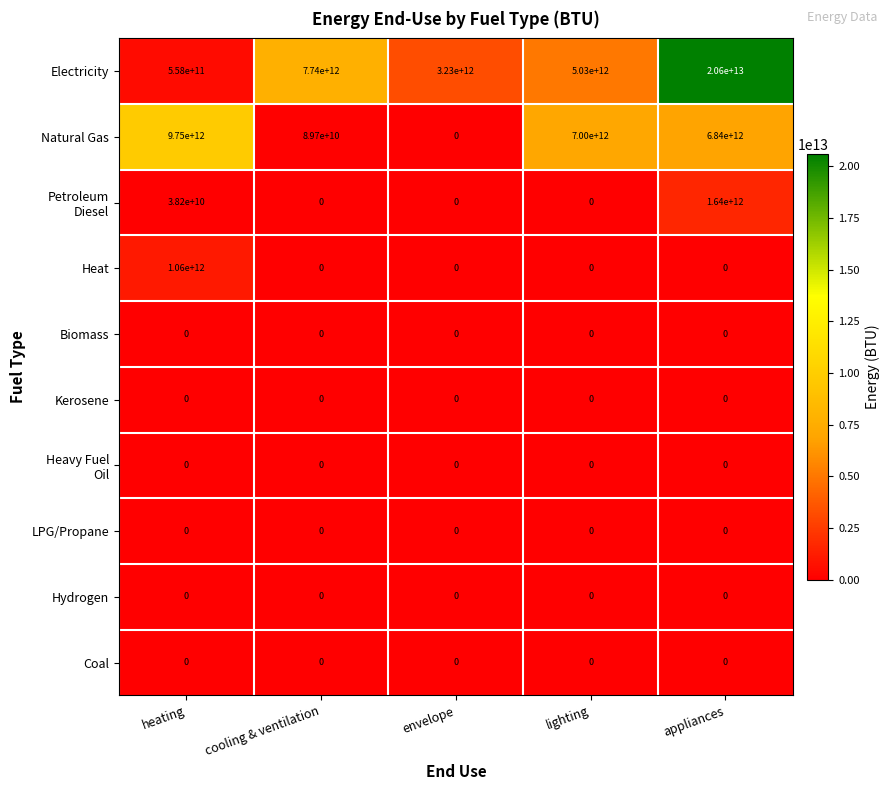

The value of Heat at envelope is 644182853097. True or false?

False